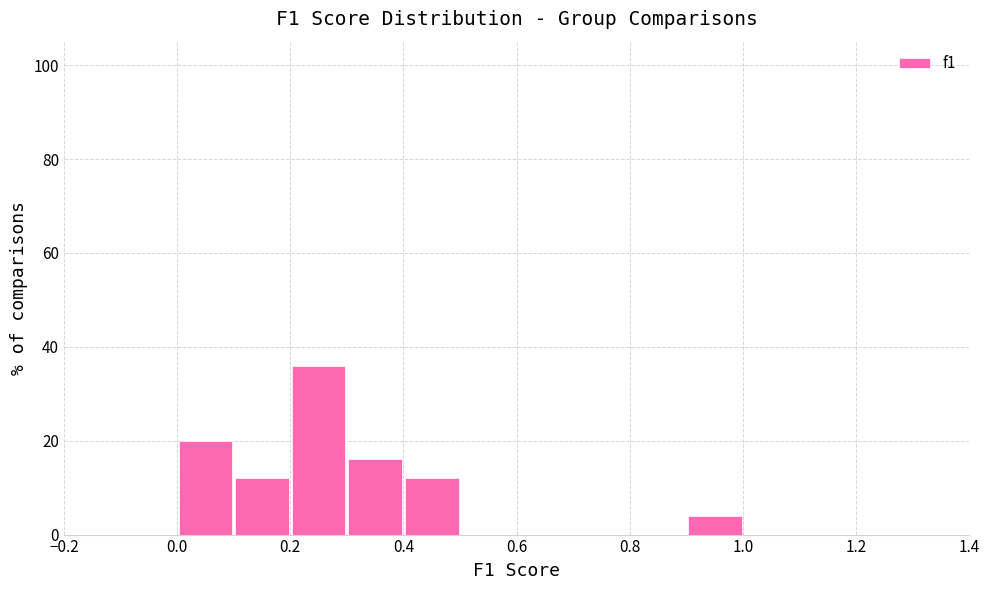

Reading left to right, transcribe this chart: for each bar, give the range it covers on the x-axis and its height. The values are not printed on the chart, so give them approximately, as read against the axis.

0.0 to 0.1: 20
0.1 to 0.2: 12
0.2 to 0.3: 36
0.3 to 0.4: 16
0.4 to 0.5: 12
0.5 to 0.6: 0
0.6 to 0.7: 0
0.7 to 0.8: 0
0.8 to 0.9: 0
0.9 to 1.0: 4